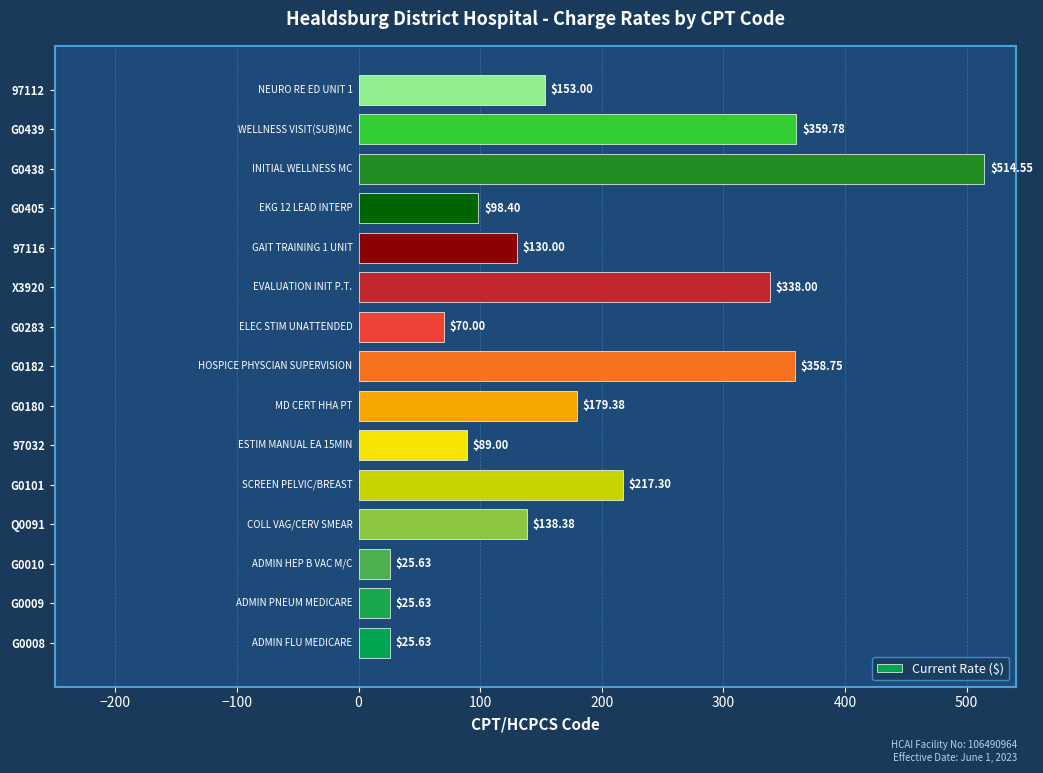

What is the difference between the maximum and minimum values?

488.9